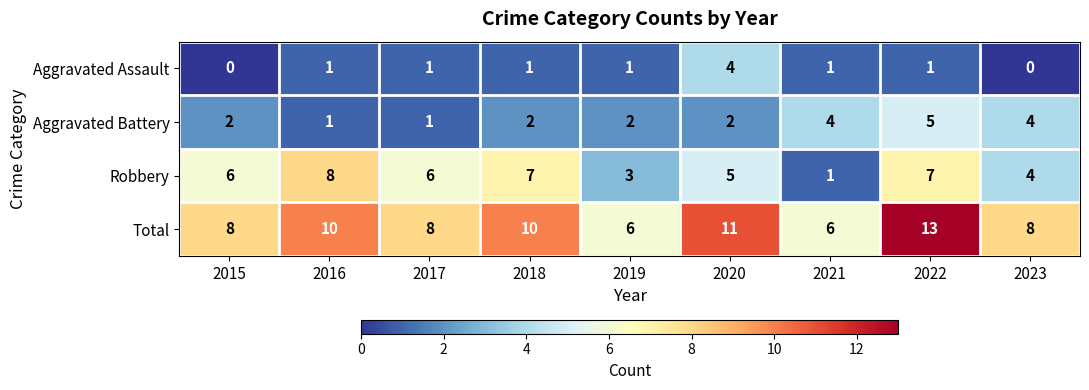

Which label corresponds to the largest value in the chart?

2022